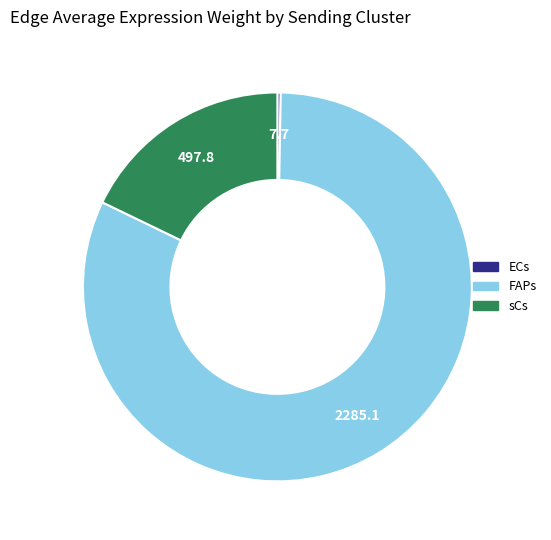

Is it true that sCs is 31% of the pie?

False